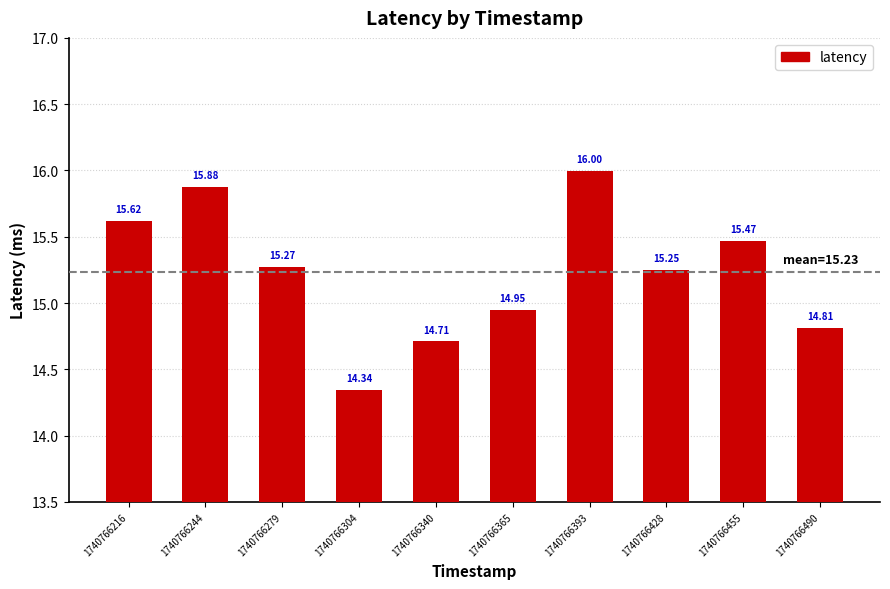

Rank the categories by value from lowest to highest.

1740766304, 1740766340, 1740766490, 1740766365, 1740766428, 1740766279, 1740766455, 1740766216, 1740766244, 1740766393